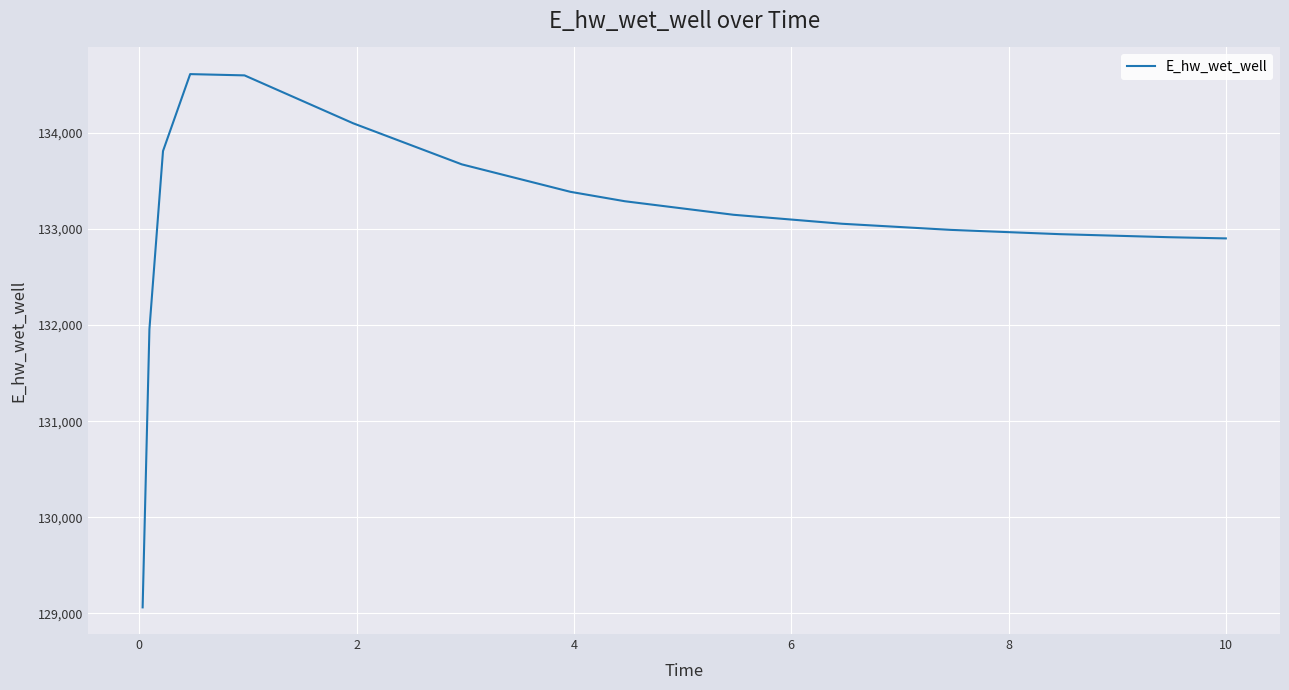

What is the difference between the maximum and minimum values?

5546.2